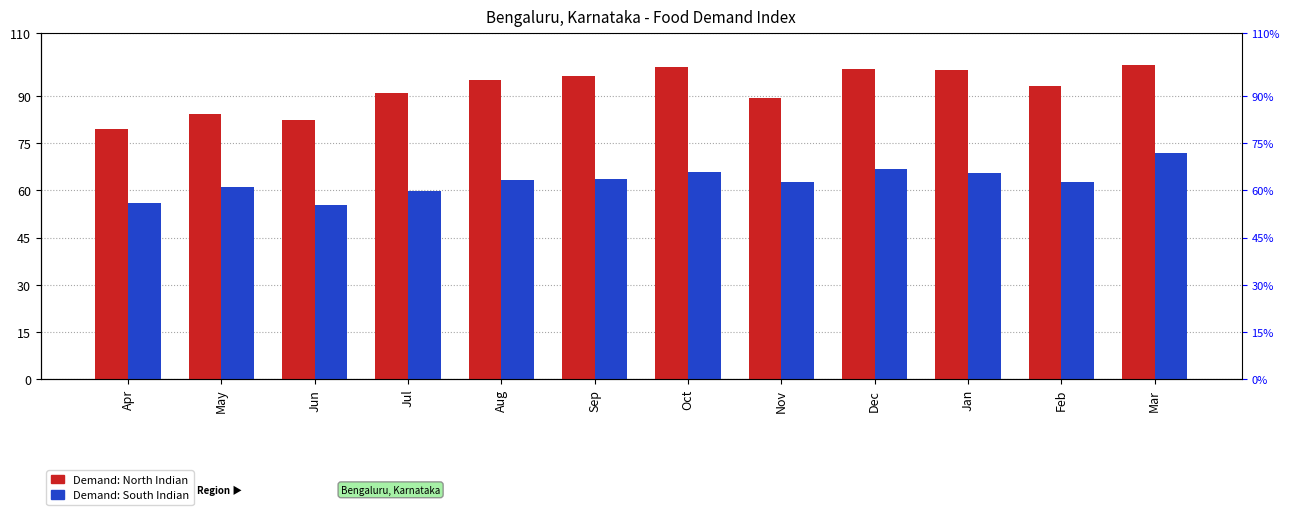

Where does the Demand: South Indian series first go above 63?

Aug